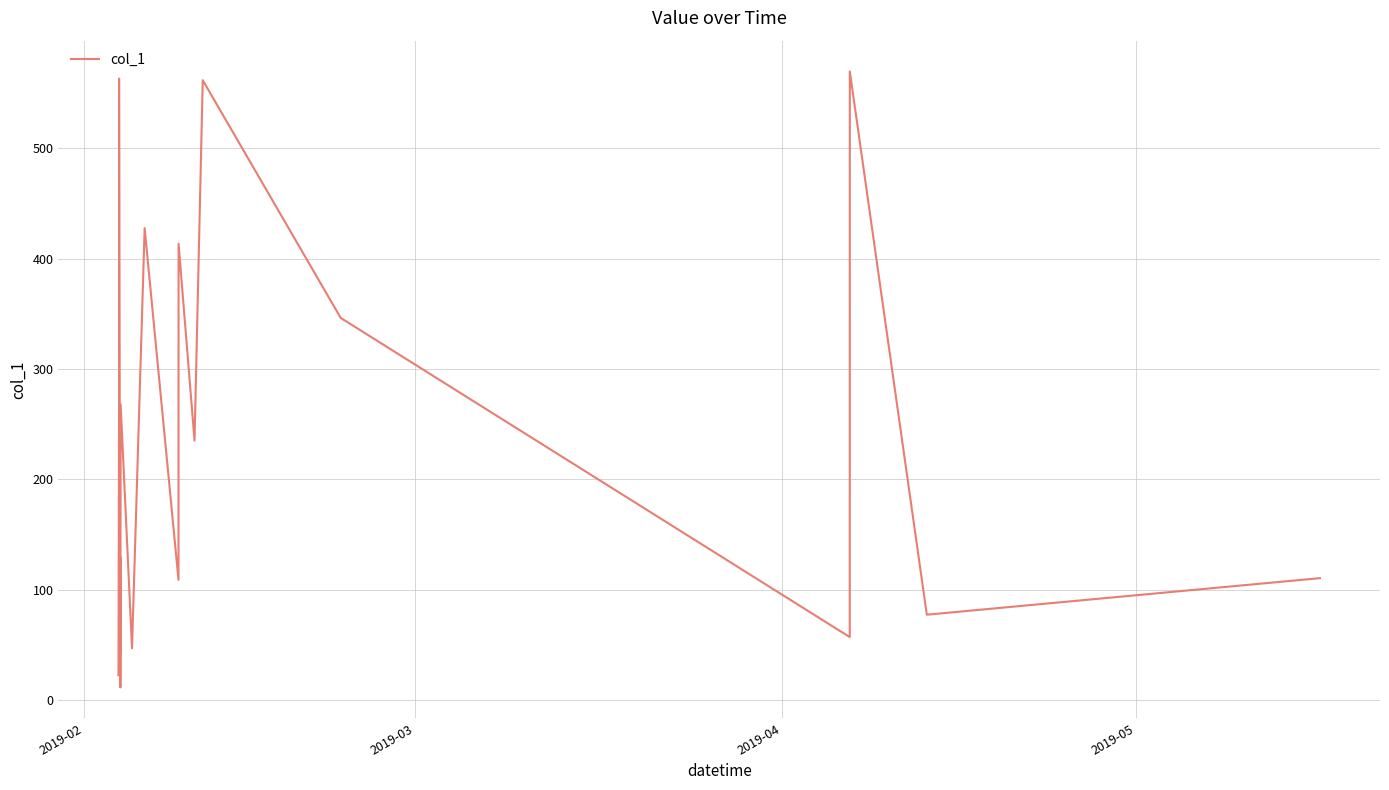

What is the maximum value shown in the chart?

569.7